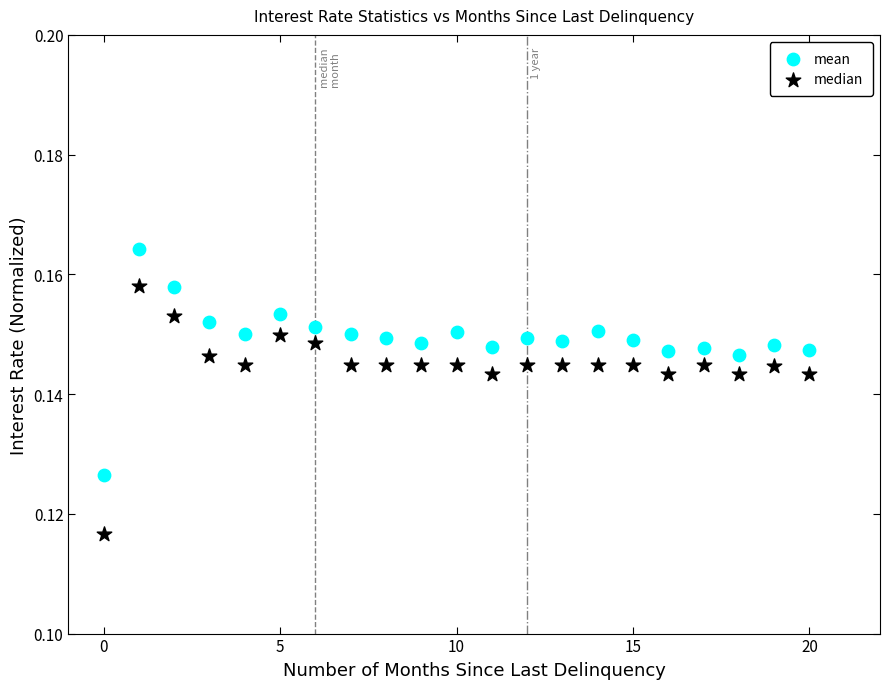

Which series has the widest spread of Y values?

median